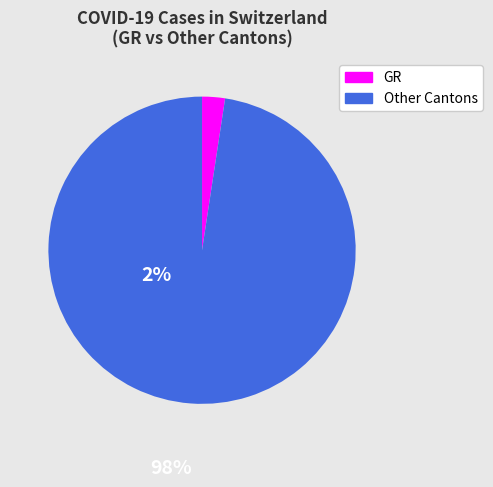

Does any single category account for the majority?

Yes